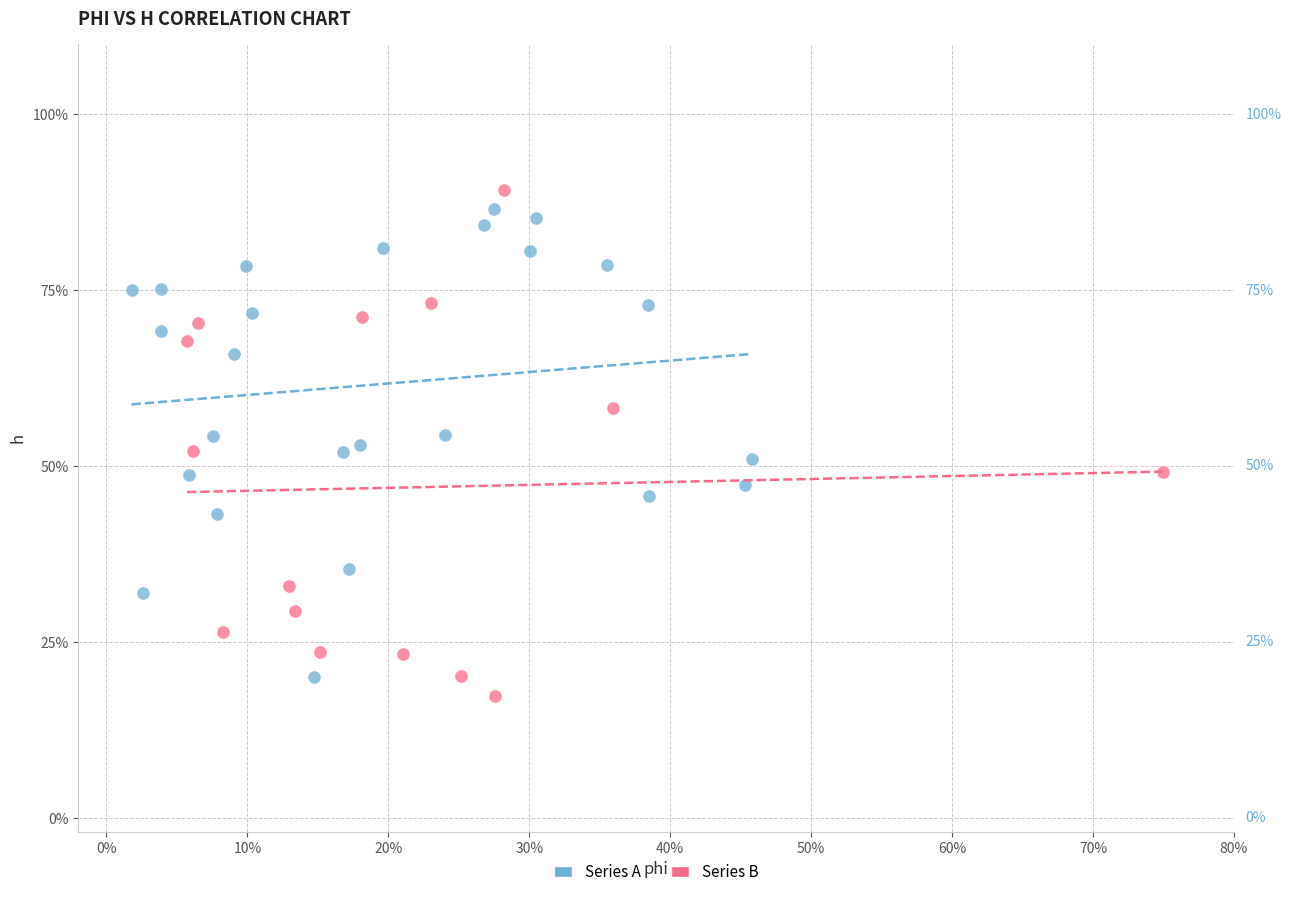

What are all the series names shown in the legend?

Series A, Series B